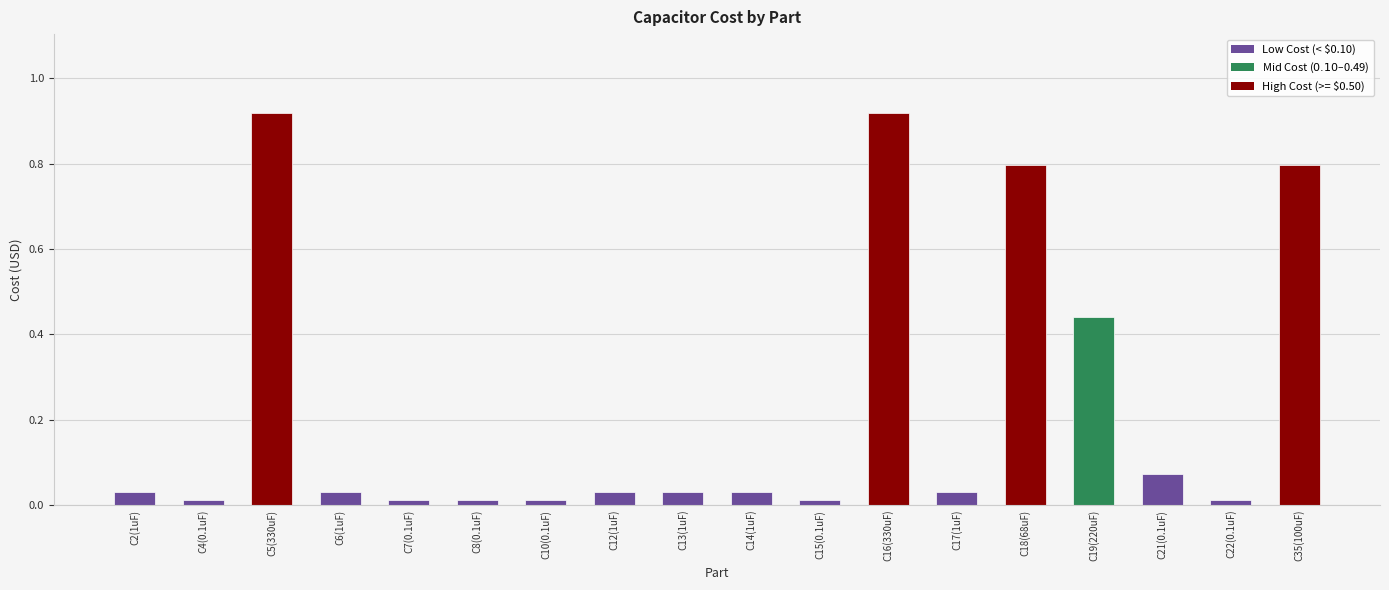

What position from the left is C2(1uF)?

1